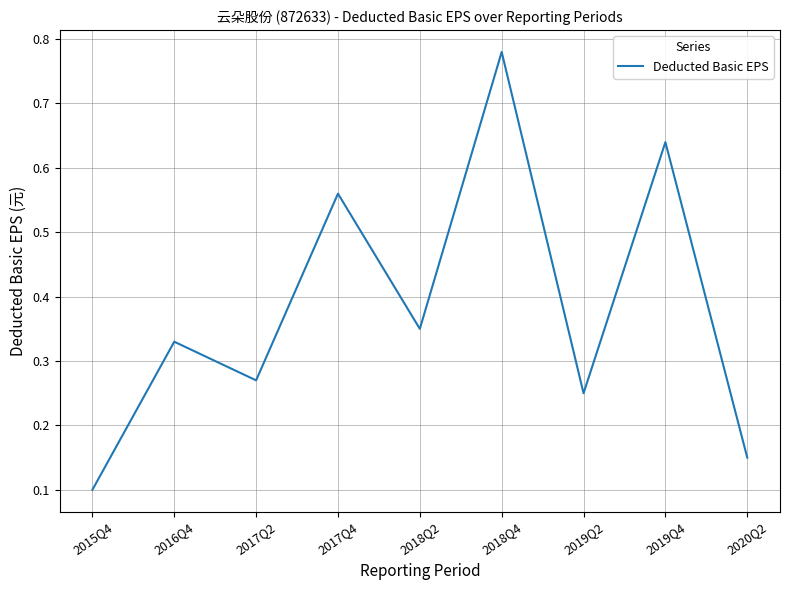

Is this an area chart (filled region under the line)?

No